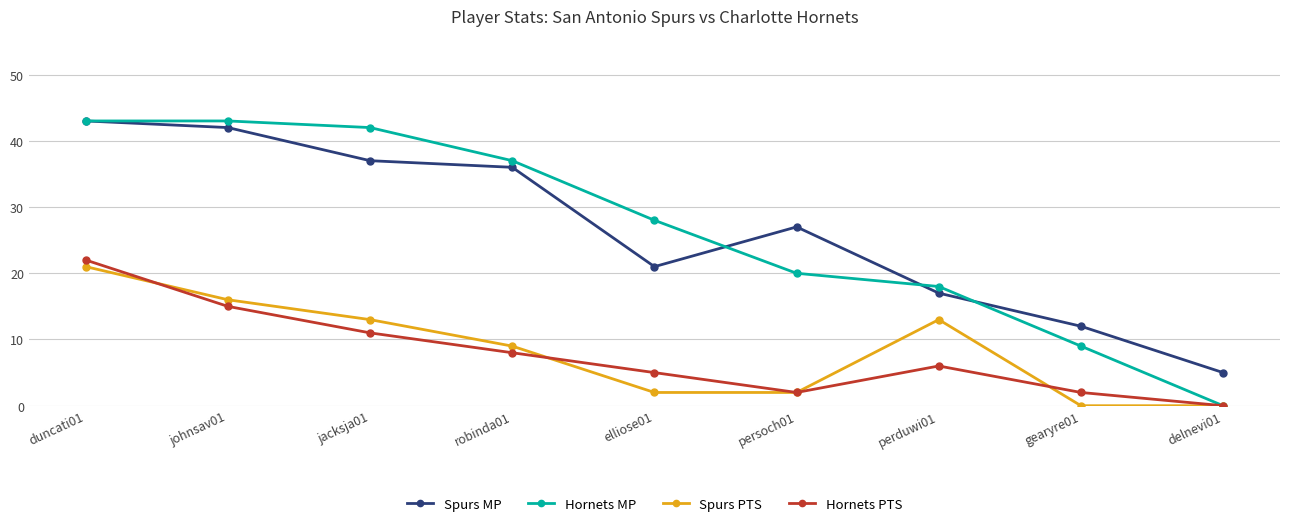

In Hornets PTS, how many points are higher than both neighbors (excluding endpoints)?

1